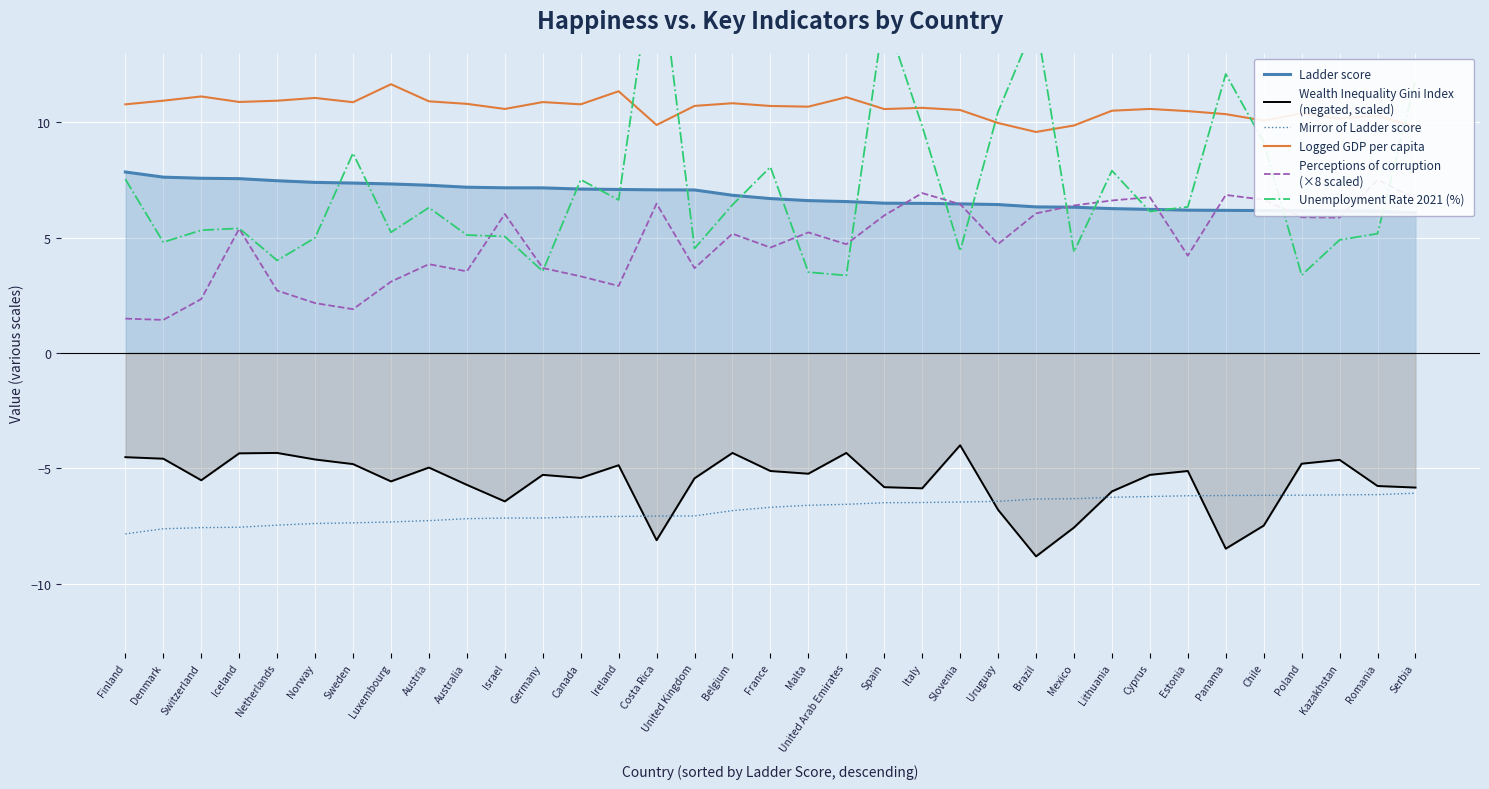

Is the value of Wealth Inequality Gini Index
(negated, scaled) at Israel greater than the value of Ladder score at Spain?

No